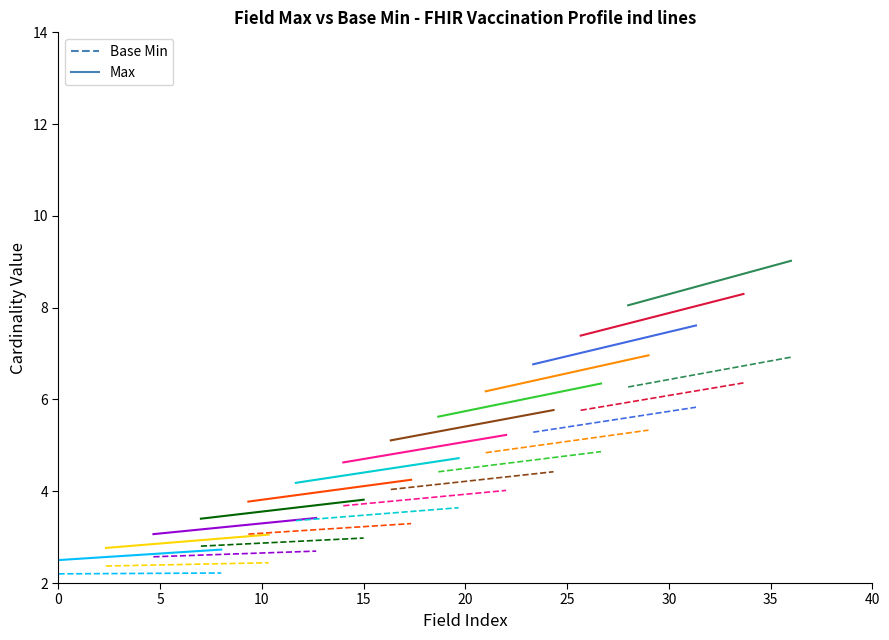

Is the value of Base Min at 5 greater than the value of Max at 5?

No